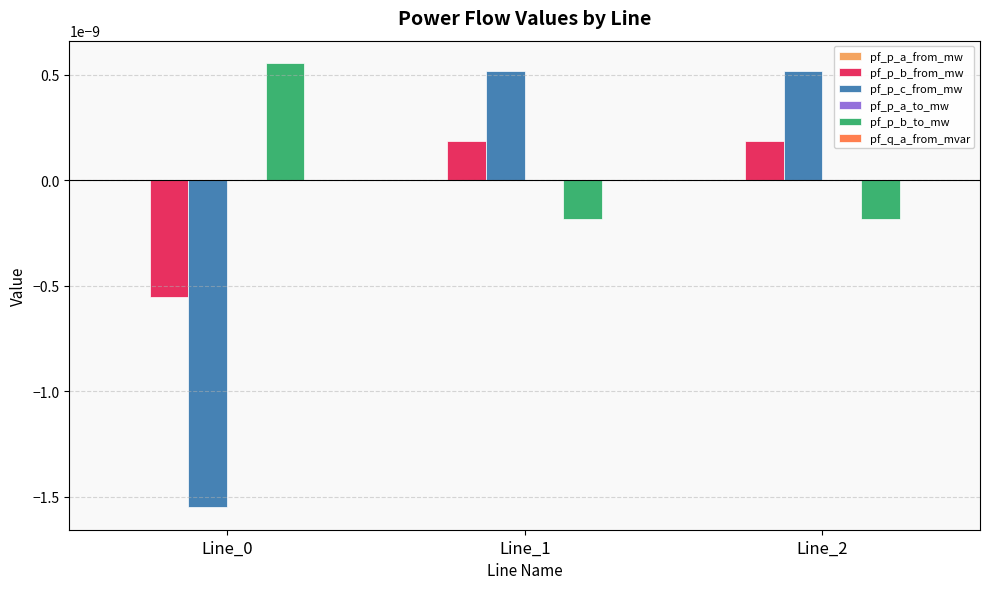

Which series changed the most between Line_0 and Line_1?

pf_p_c_from_mw